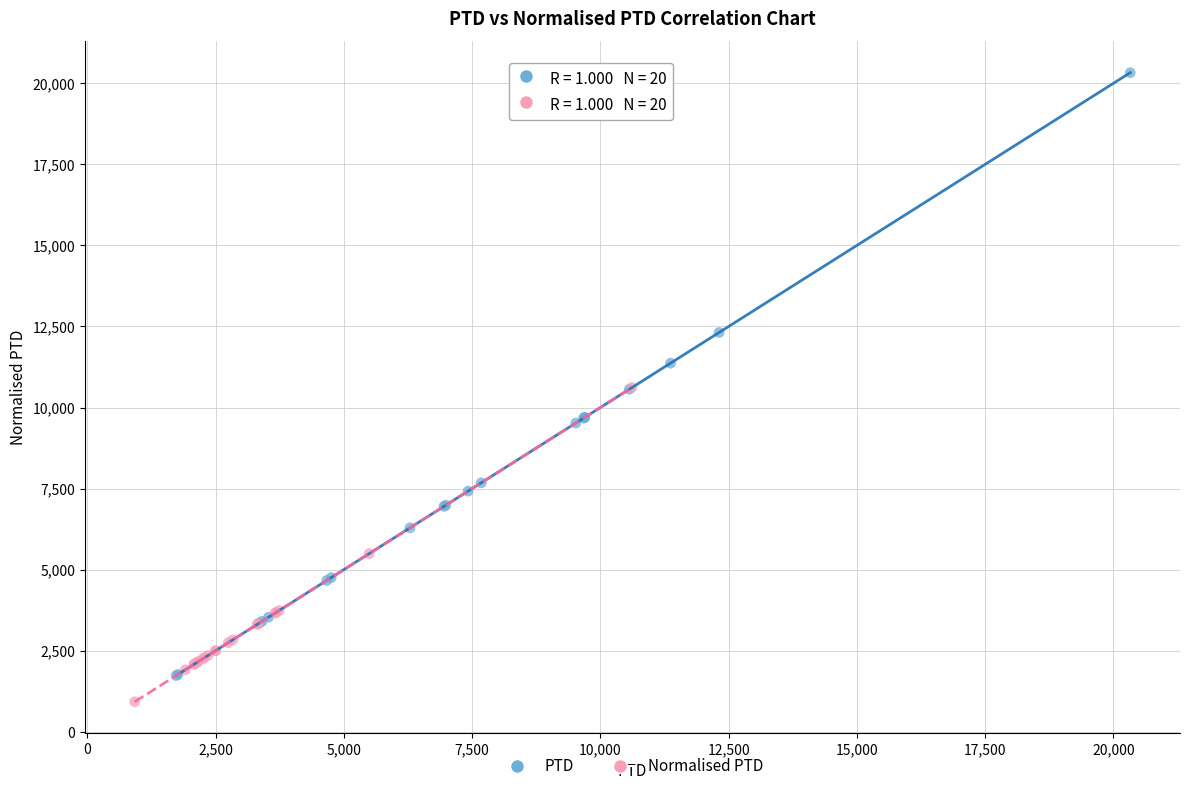

Which series reaches the maximum Y coordinate?

PTD